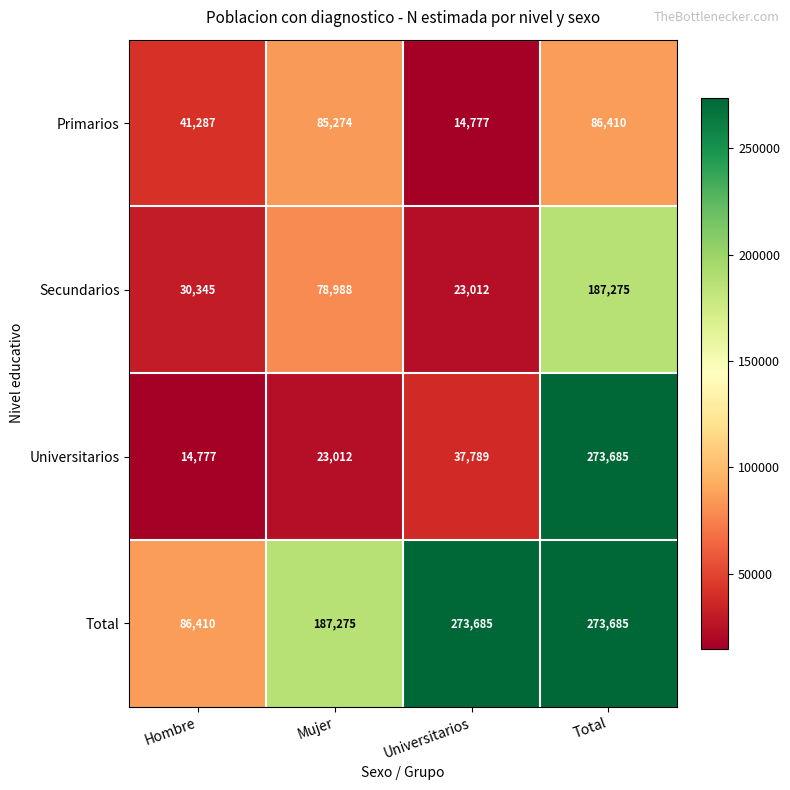

What is the maximum value for Total?

273685